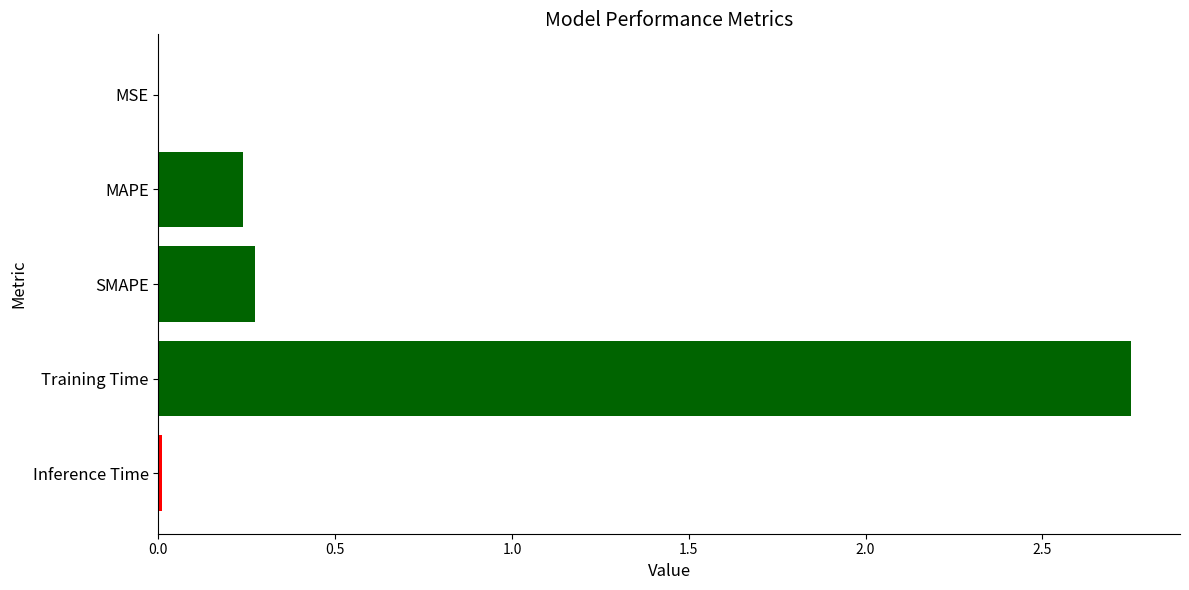

What is the sum of all values?

3.3